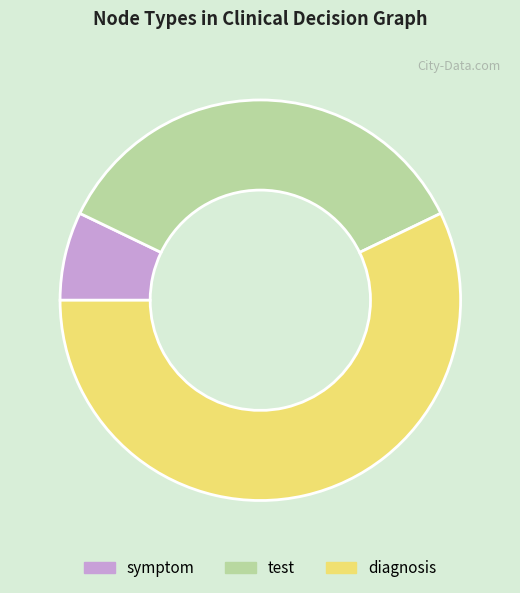

Is the sum of diagnosis and symptom greater than half?

Yes